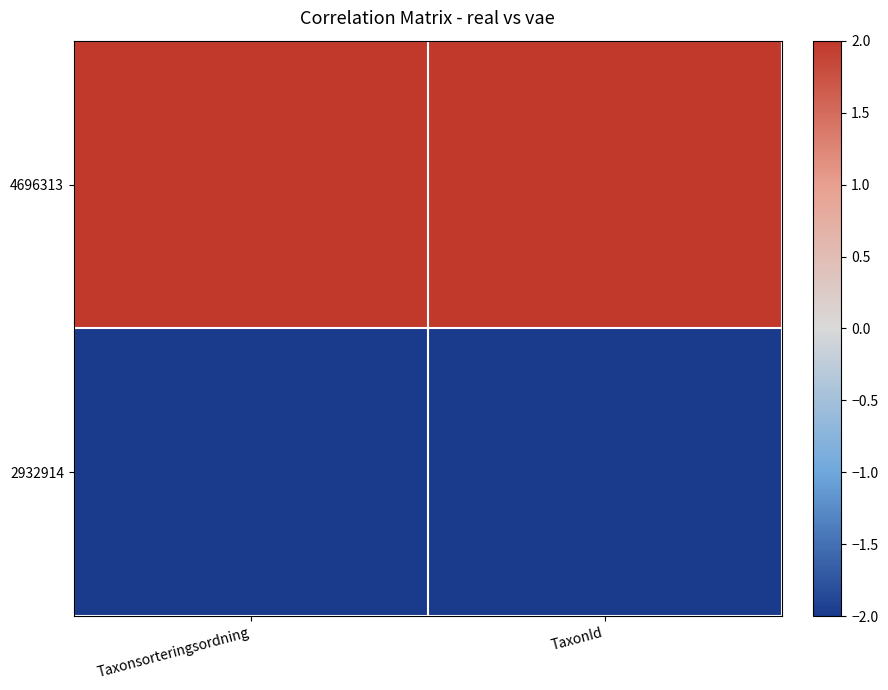

What is the difference between the highest and lowest values at TaxonId?

4